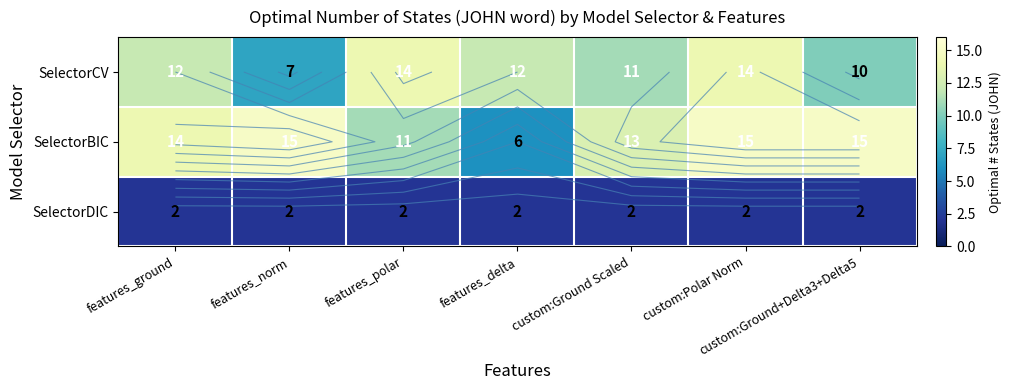

What is the maximum value for SelectorBIC?

15